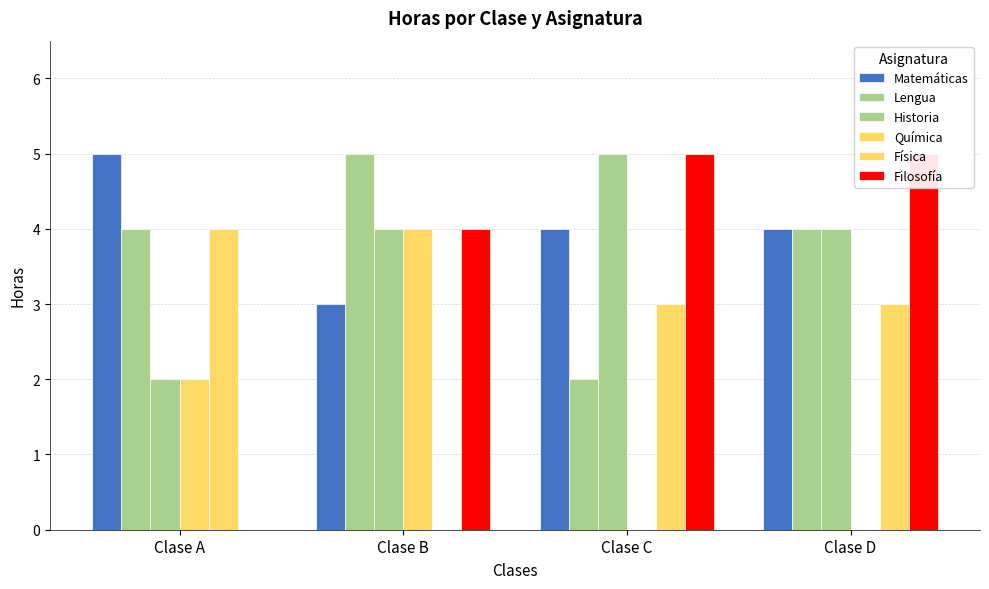

Is it true that Historia equals 2 at Clase A?

True